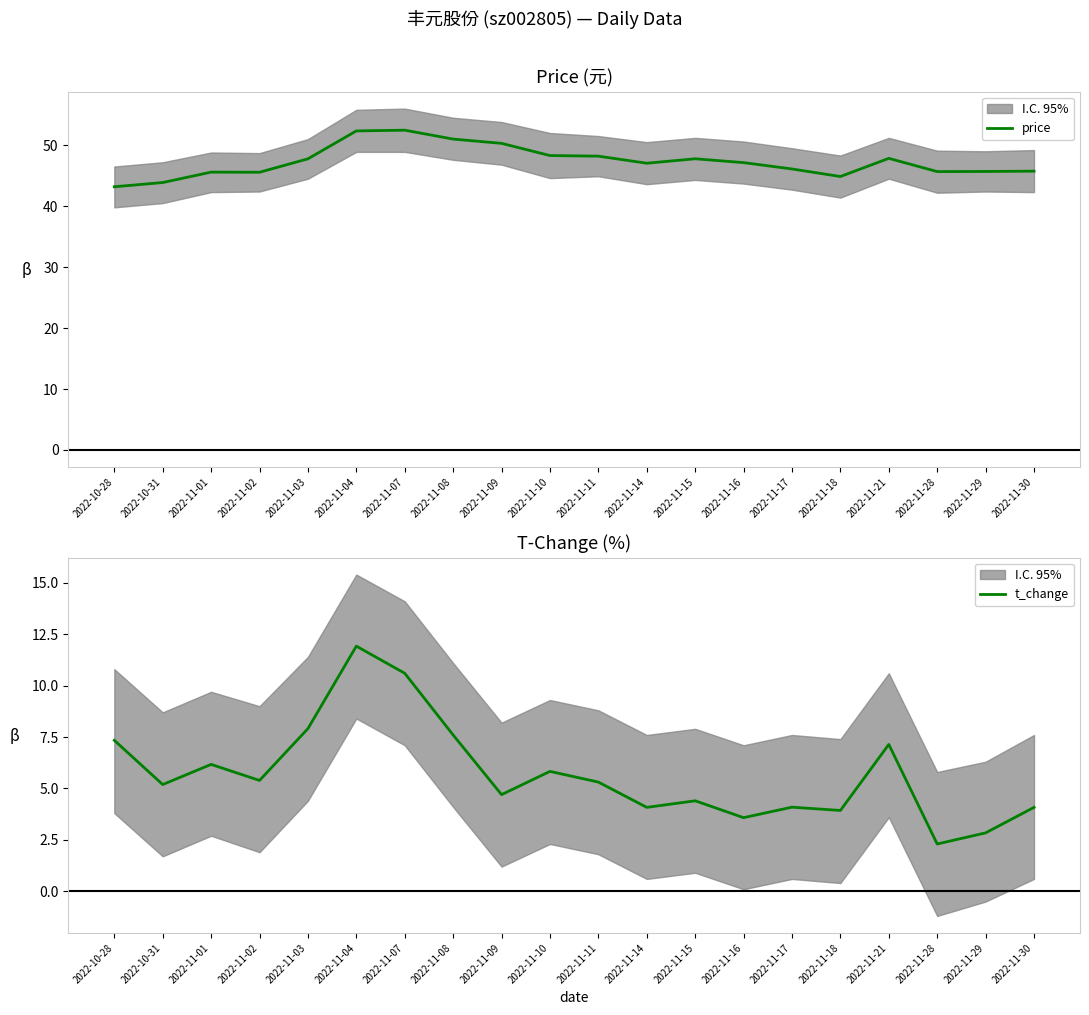

True or false: t_change has more than 0 points higher than both neighbors.

True